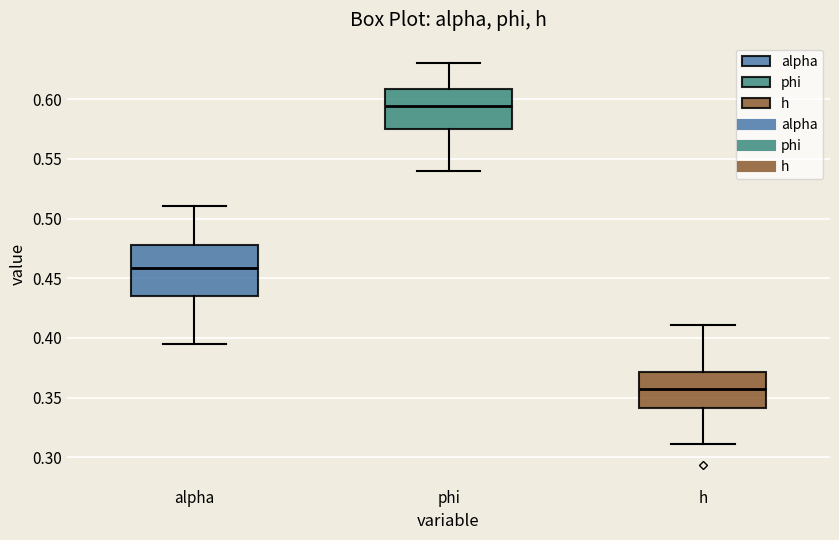

Where does the lower whisker of the box for phi end on the y-axis? The values are not printed on the chart, so give them approximately, as read against the axis.

0.540